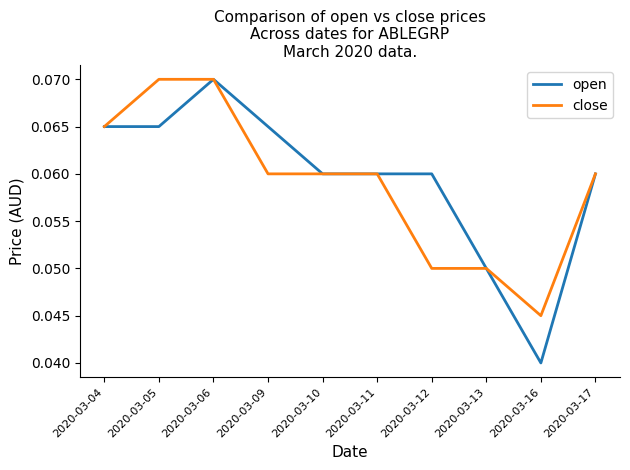

Which series has the widest spread of values?

open